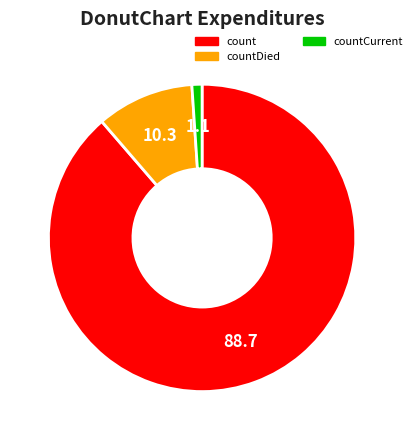

True or false: countCurrent accounts for 1% of the total.

True